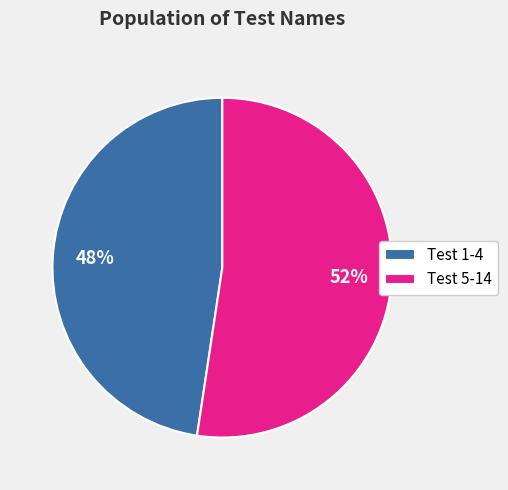

The Test 5-14 slice represents 52% of the pie. True or false?

True